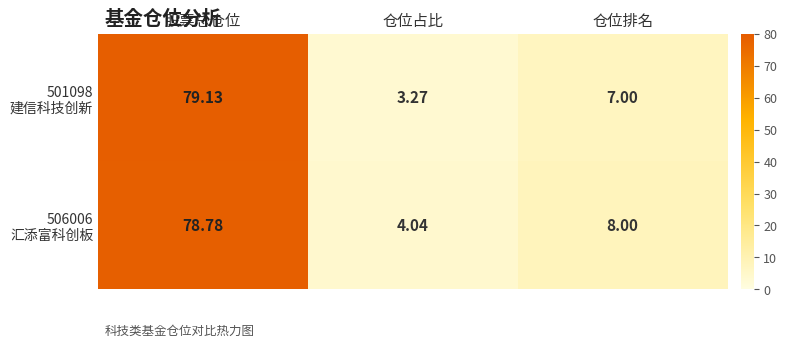

What is the difference between the highest and lowest values at 仓位占比?

0.8